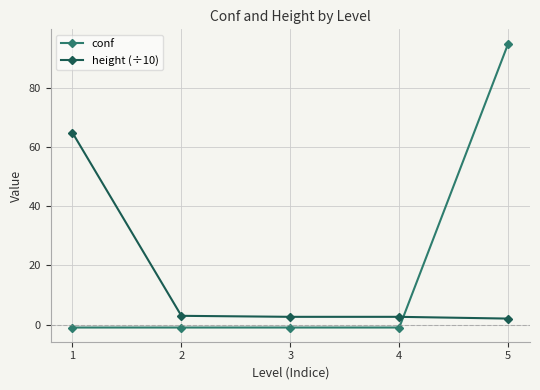

Which series has the largest total across all categories?

conf